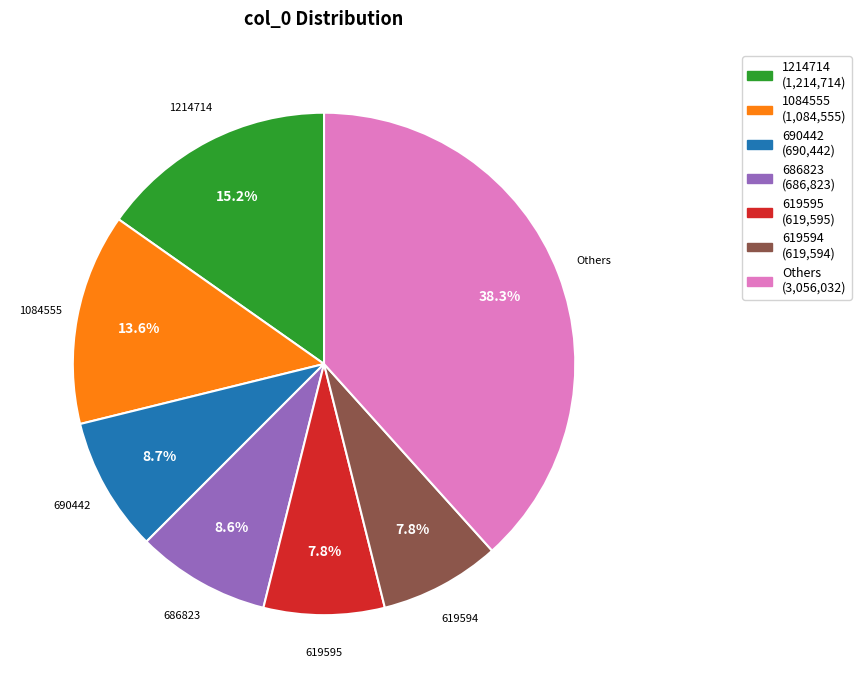

Is there a majority slice in this chart?

No